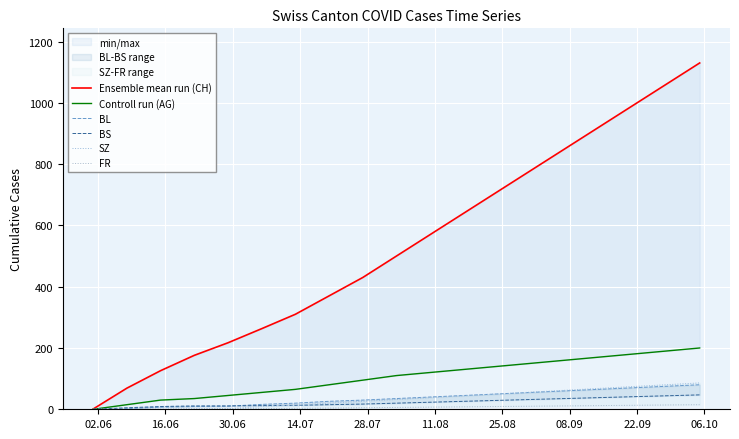

How many lines are shown in the chart?

6